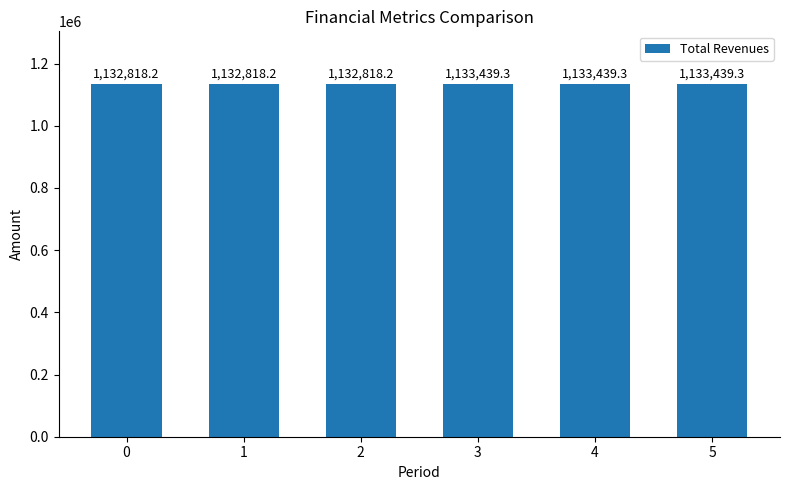

Is it true that the value at 2 is 648653.4?

False